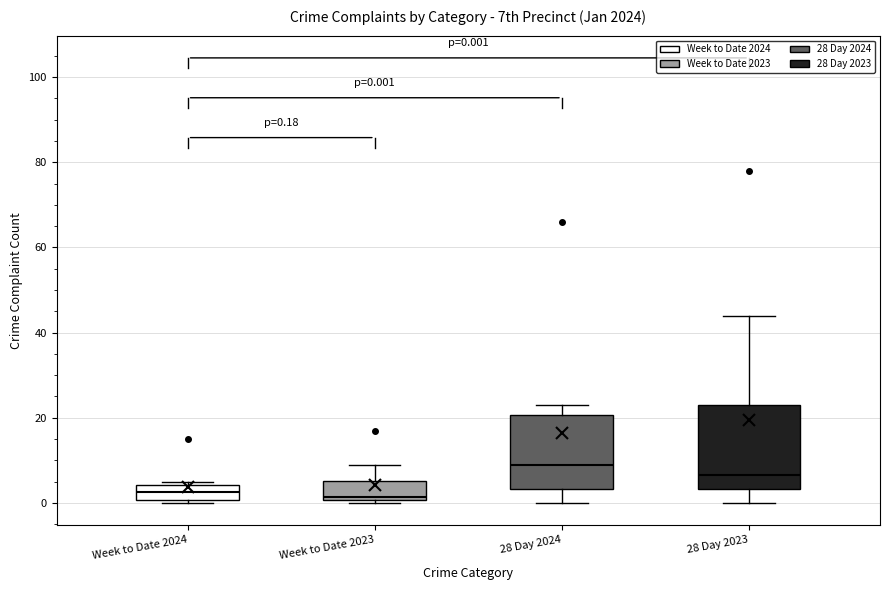

Which box is the tallest, from its lower edge to its upper edge?

28 Day 2023